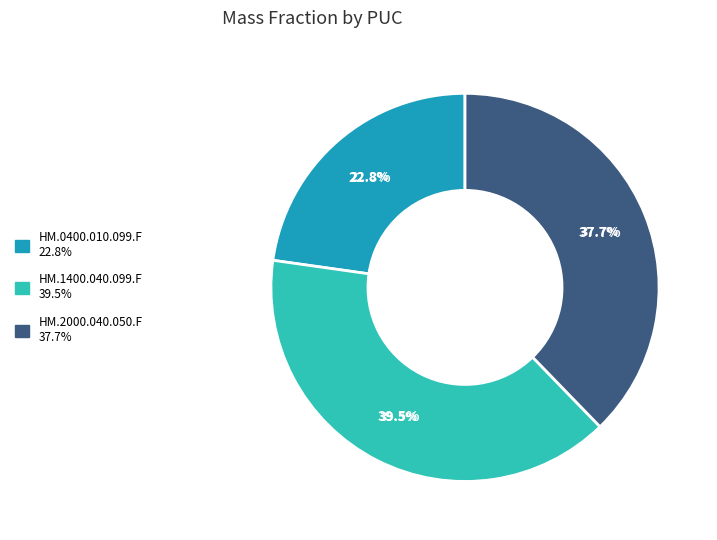

Is there a majority slice in this chart?

No